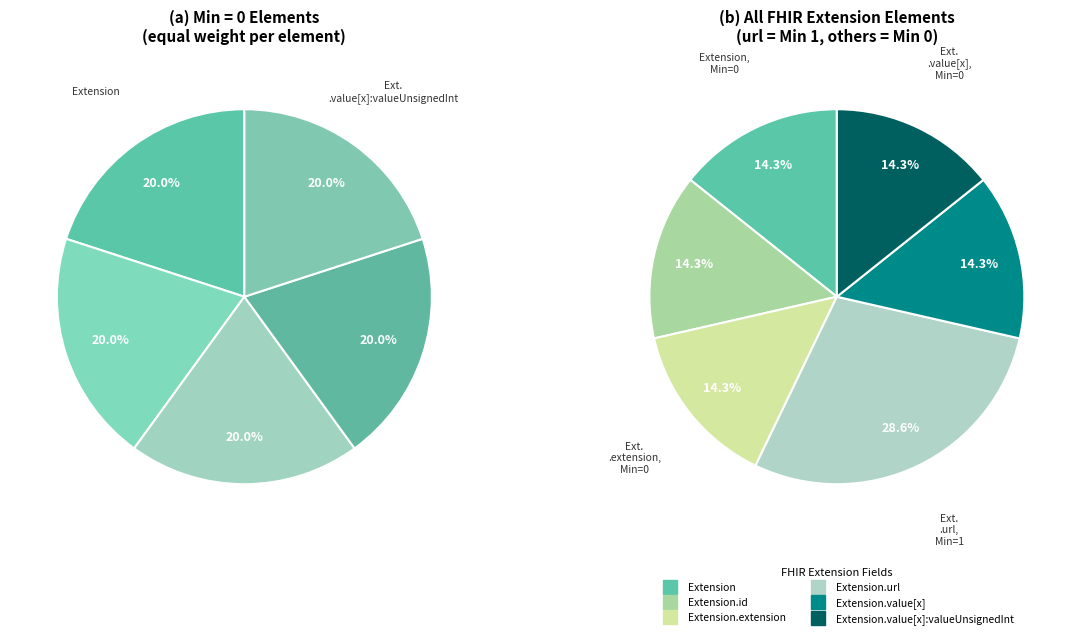

Which slice is the smallest?

Extension